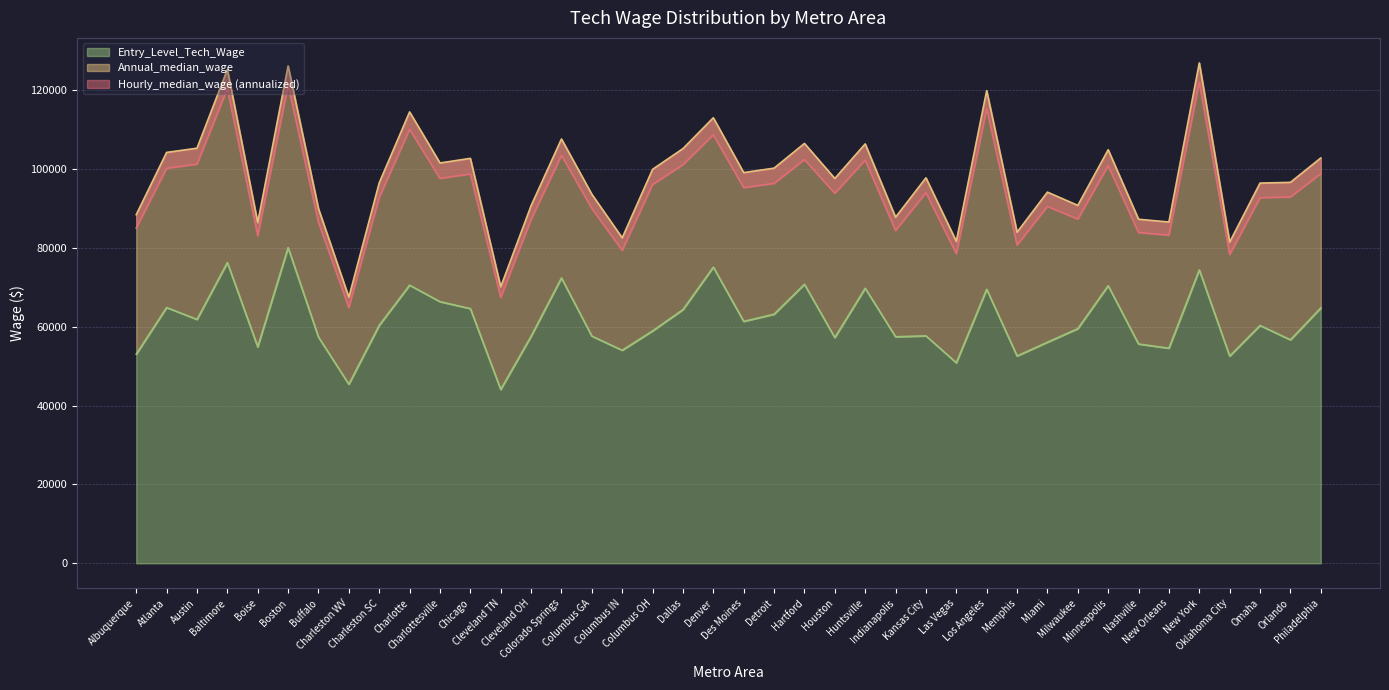

True or false: Annual_median_wage and Hourly_median_wage intersect in this chart.

False